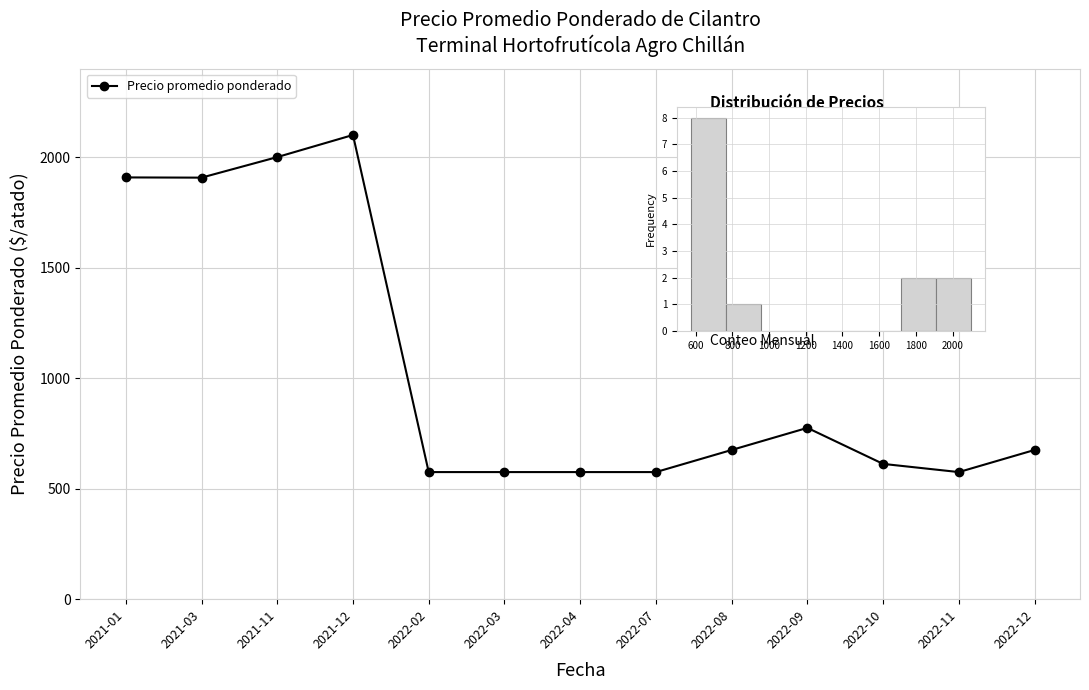

What is the minimum value shown in the chart?

575